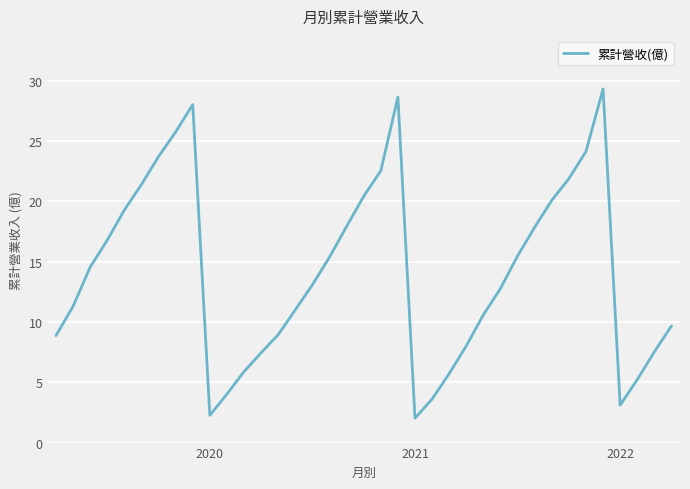

What is the minimum value shown in the chart?

2.0